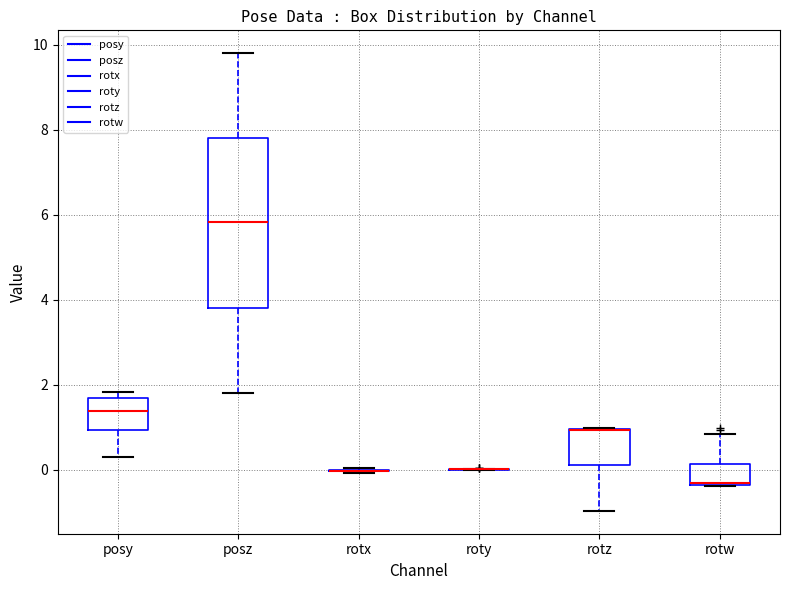

Reading left to right, transcribe this box plot: for each box, give where its median line is, the range the box spans, and where its two whiskers end, as read against the y-axis. The values are not printed on the chart, so give them approximately, as read against the axis.

posy: median 1.4, box 1.0 to 1.6, whiskers 0.4 to 1.8
posz: median 5.8, box 3.8 to 7.8, whiskers 1.8 to 9.8
rotx: box collapsed to a line at 0.0, whiskers 0.0 to 0.0
roty: box collapsed to a line at 0.0, whiskers 0.0 to 0.0
rotz: median 1.0 (drawn on the box's upper edge), box 0.2 to 1.0, whiskers -1.0 to 1.0
rotw: median -0.4, box -0.4 to 0.2, whiskers -0.4 to 0.8